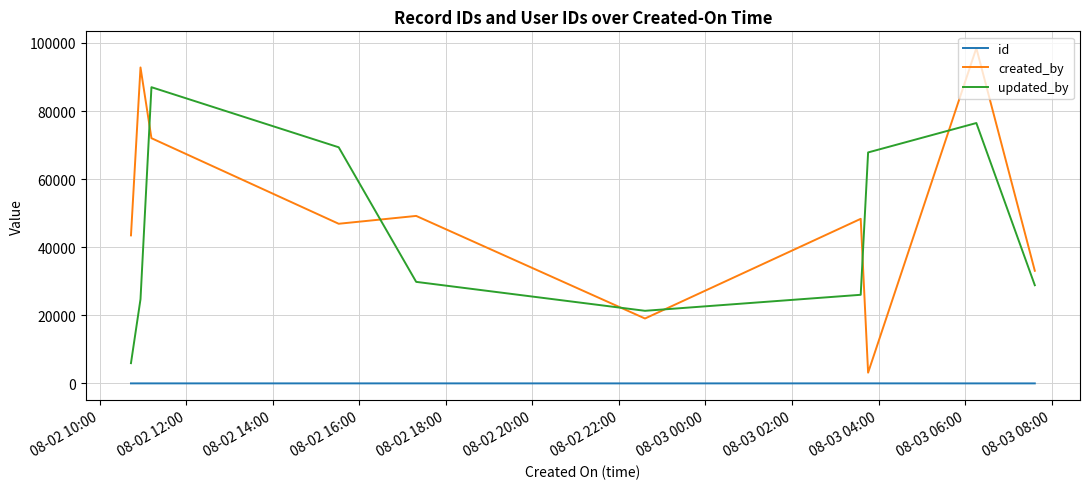

Which series has the largest total across all categories?

created_by